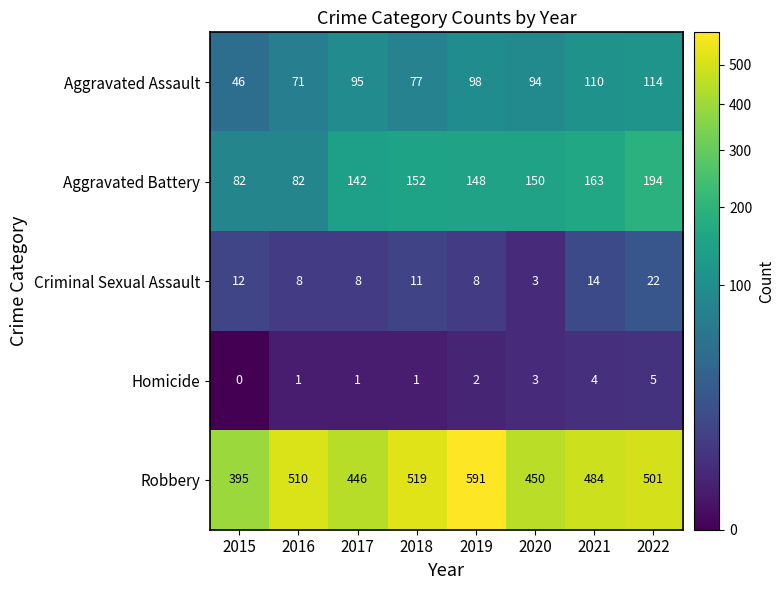

What is the difference between the Criminal Sexual Assault values at 2018 and 2016?

3